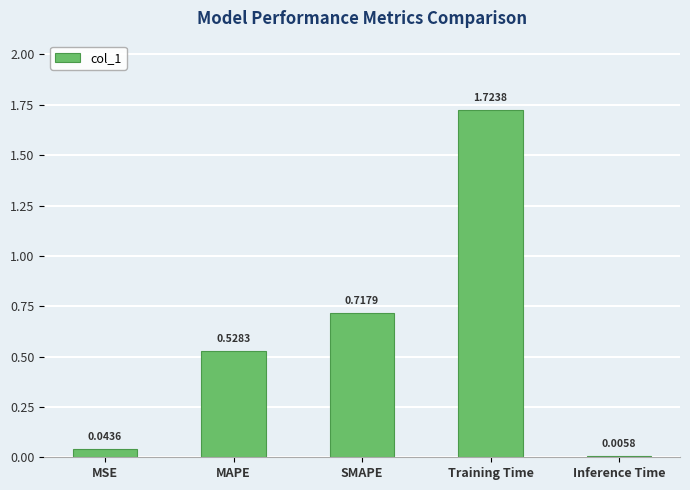

The chart shows a value of 1.2 at Training Time. True or false?

False